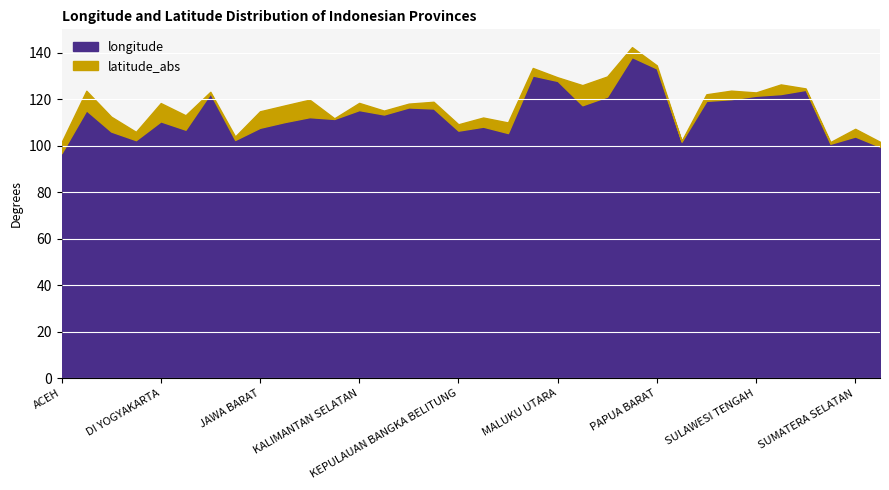

What is the maximum value for longitude?

138.1